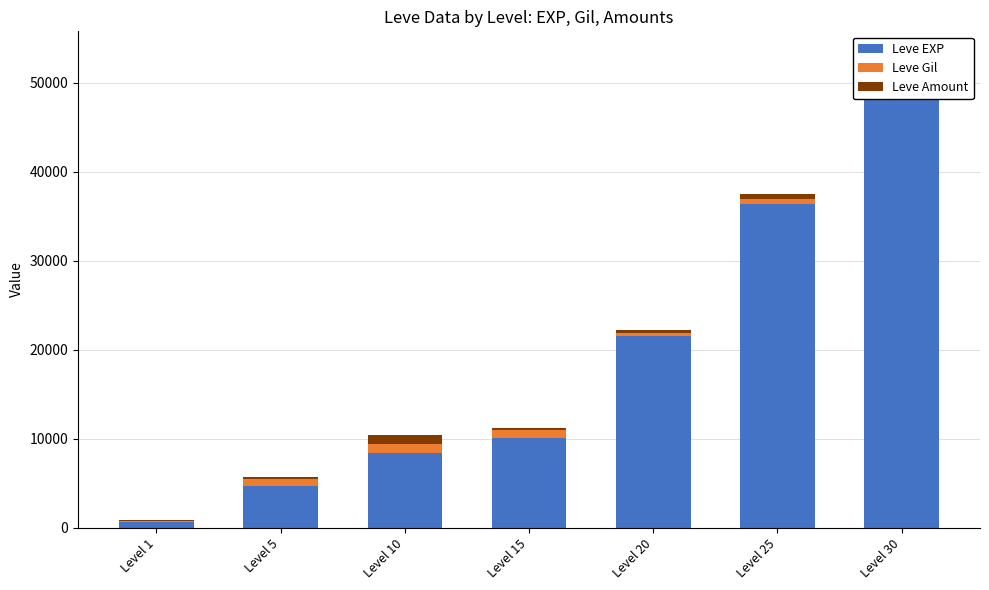

What is the sum of all Leve EXP values?

134030